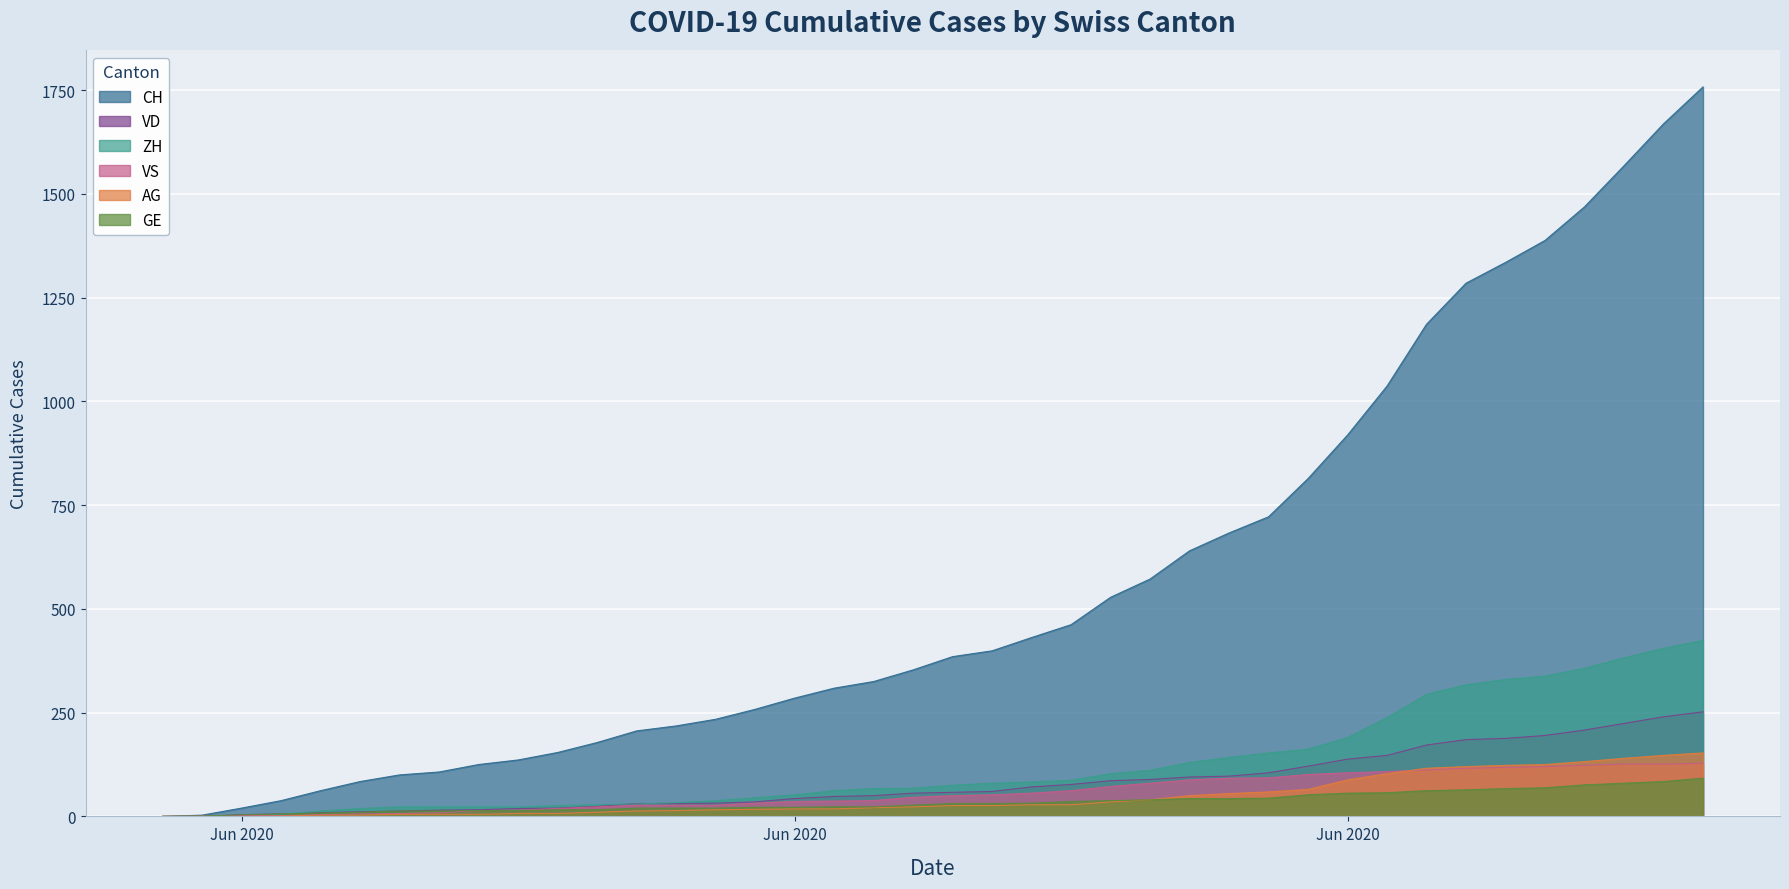

Between 2020-06-13 and 2020-07-05, which series saw the biggest shift?

CH